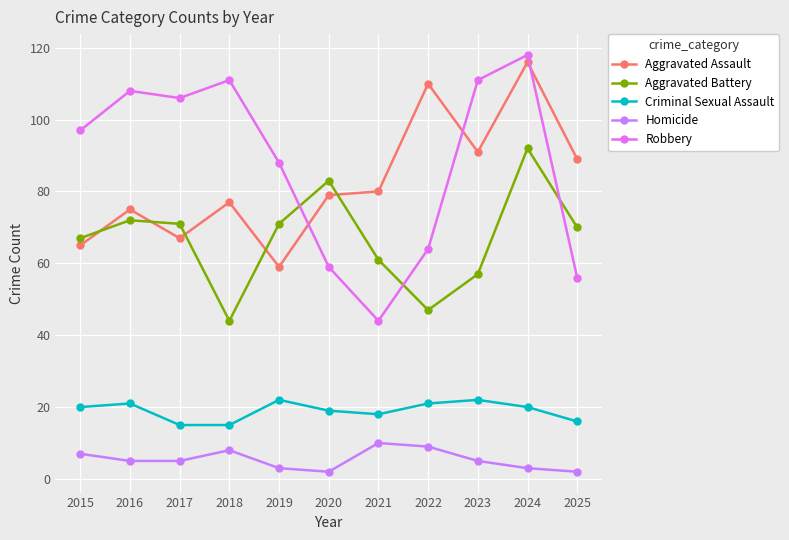

Is the value of Homicide at 2016 greater than the value of Aggravated Battery at 2022?

No